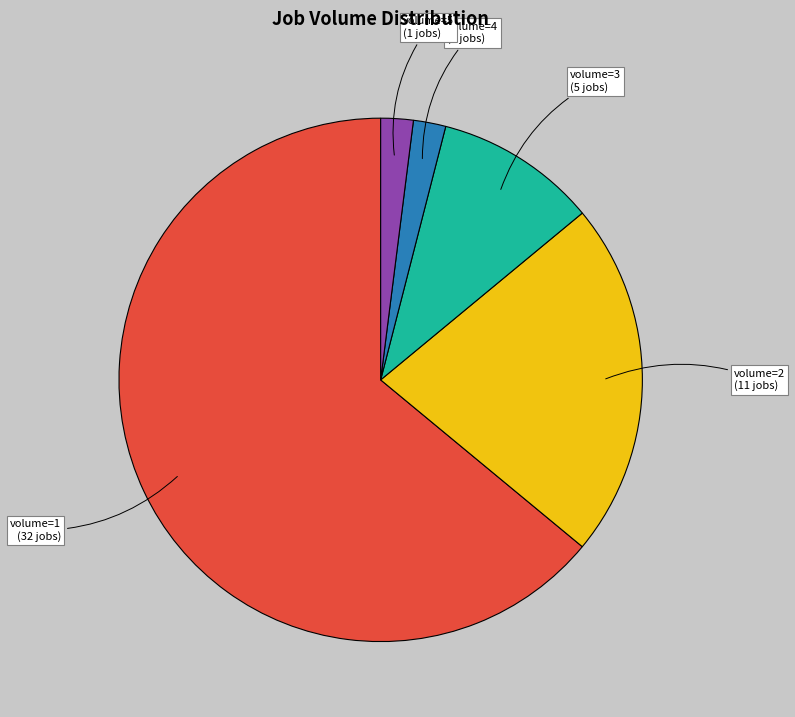

True or false: volume=4 accounts for 2% of the total.

True